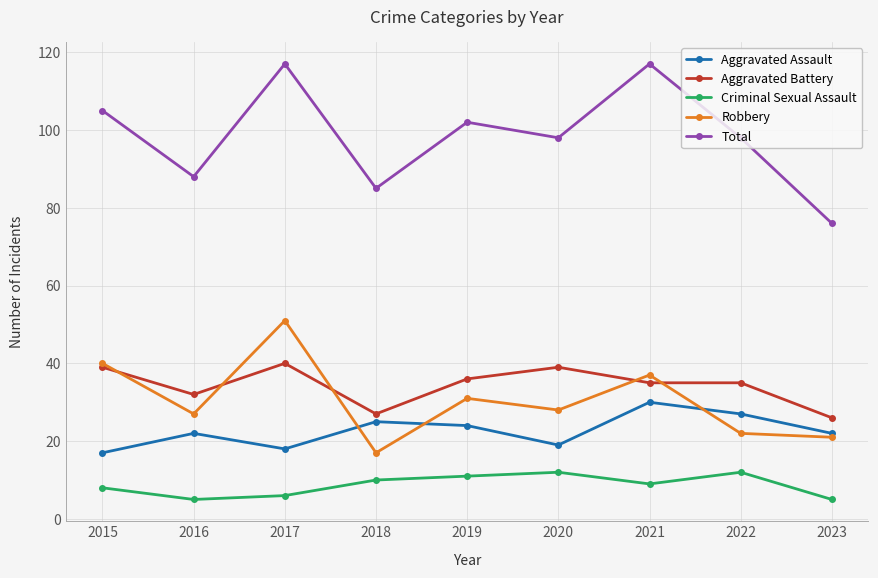

How many data points does each series have?

9